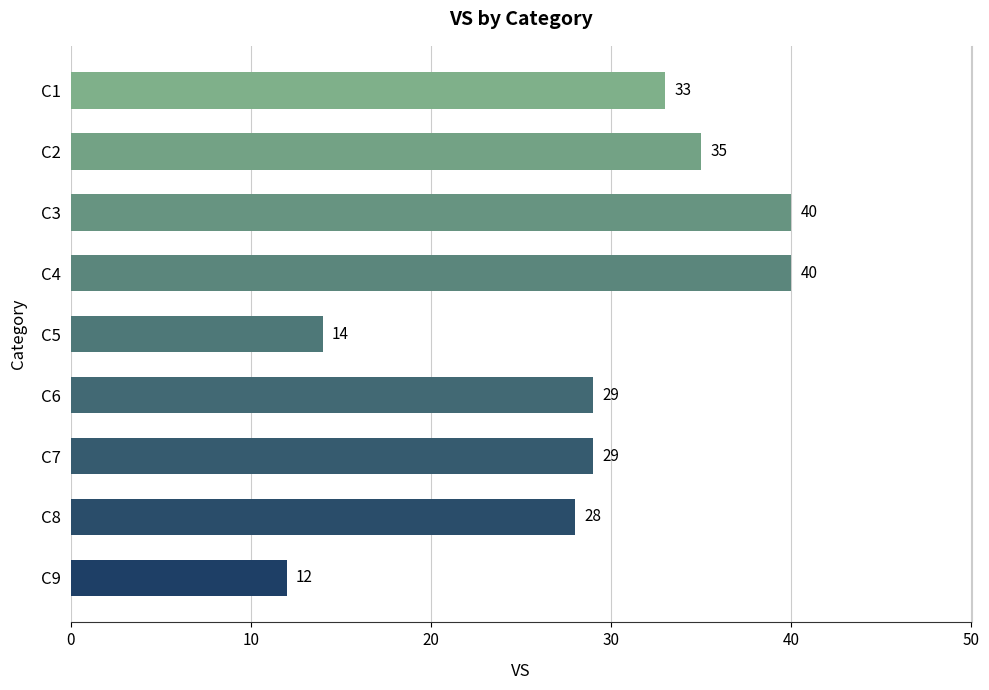

Reading bottom to top, what are all the values shown in this chart?

12	28	29	29	14	40	40	35	33